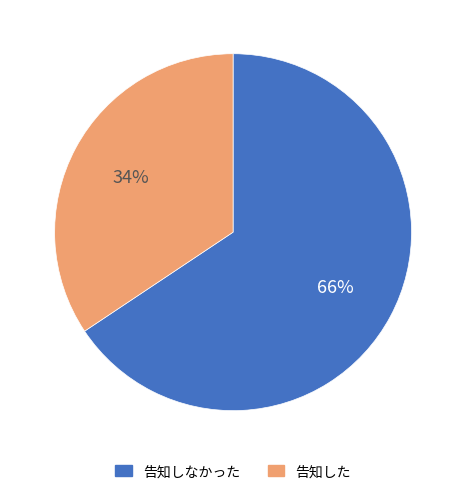

Is there a majority slice in this chart?

Yes